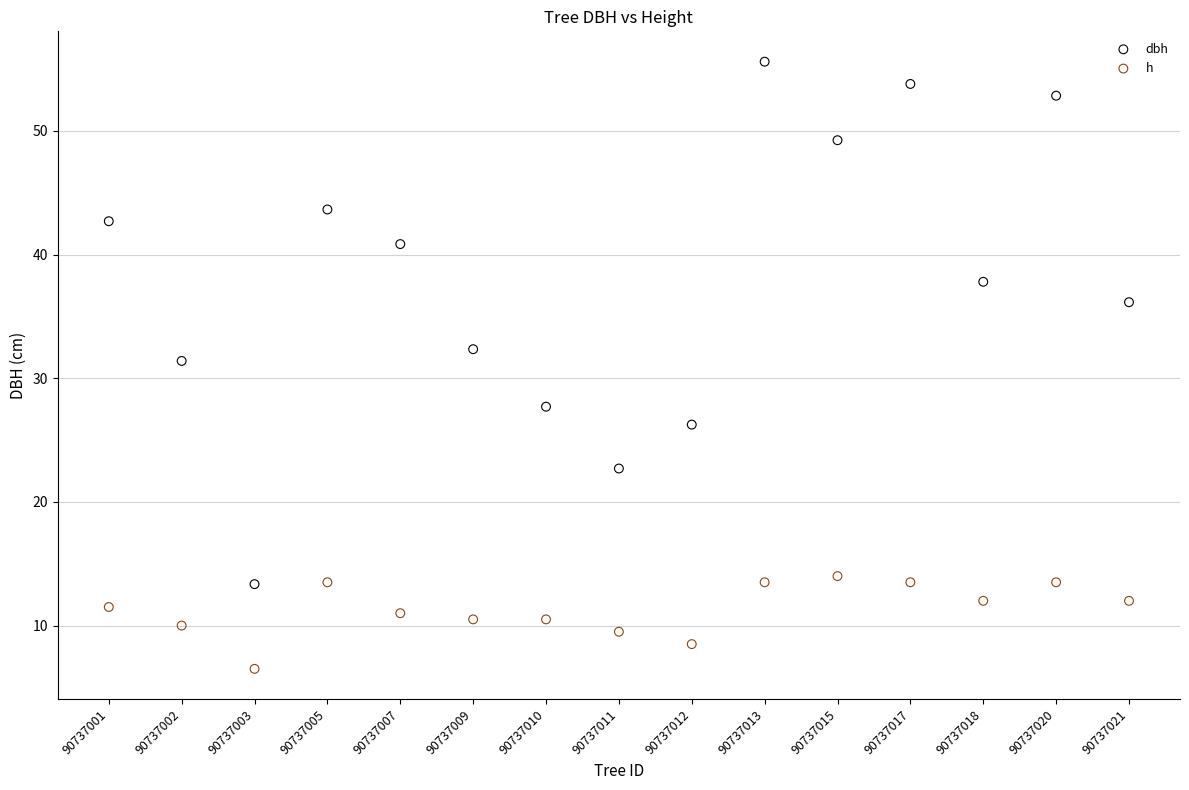

Across all data points, what is the range of Y values (max minus min)?

49.1